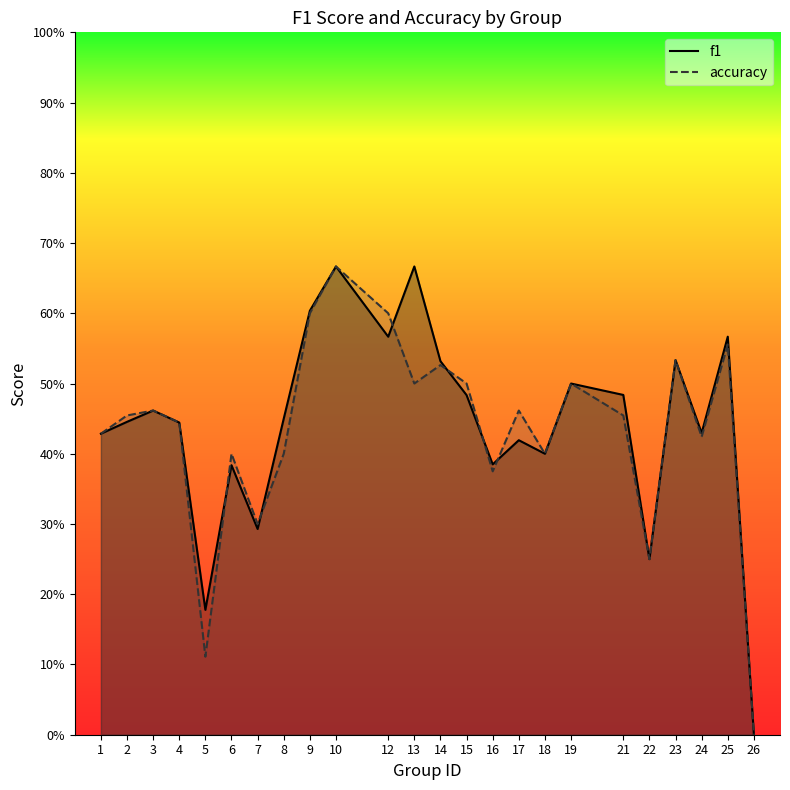

Reading right to left, what are all the values shown in this chart?

f1: 0.0	0.6	0.4	0.5	0.2	0.5	0.5	0.4	0.4	0.4	0.5	0.5	0.7	0.6	0.7	0.6	0.5	0.3	0.4	0.2	0.4	0.5	0.4	0.4
accuracy: 0.0	0.6	0.4	0.5	0.2	0.5	0.5	0.4	0.5	0.4	0.5	0.5	0.5	0.6	0.7	0.6	0.4	0.3	0.4	0.1	0.4	0.5	0.5	0.4